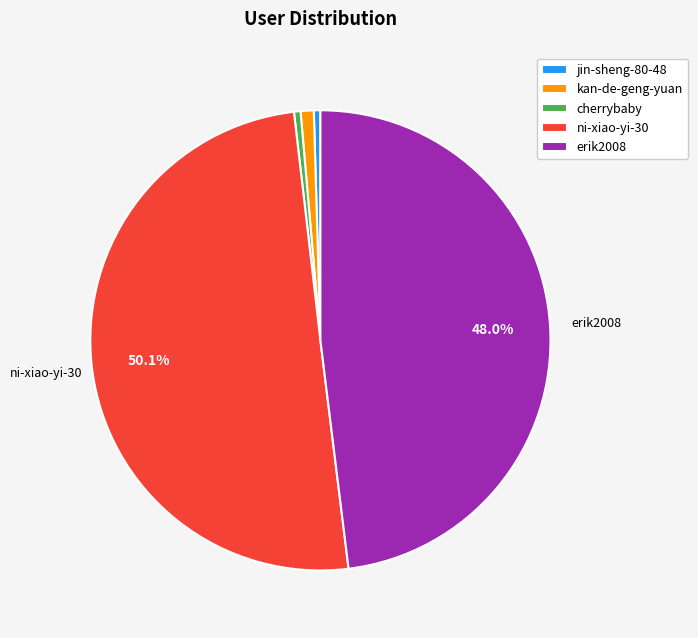

How many segments does this pie chart have?

5